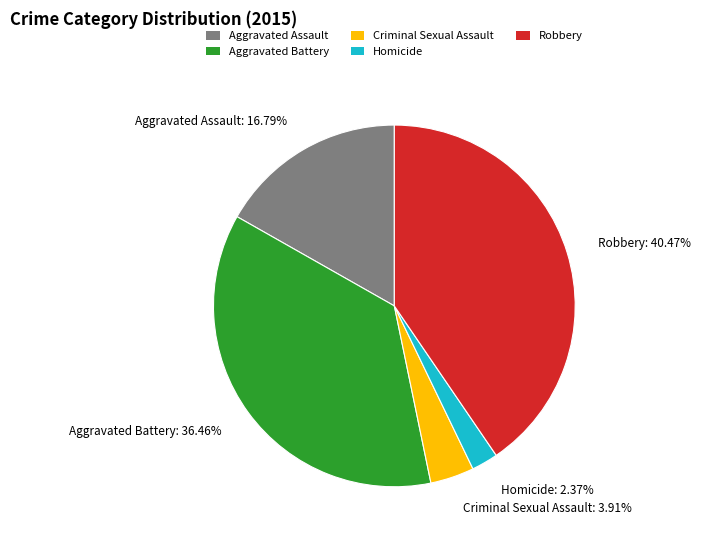

To the nearest percent, what is the average slice percentage?

20%